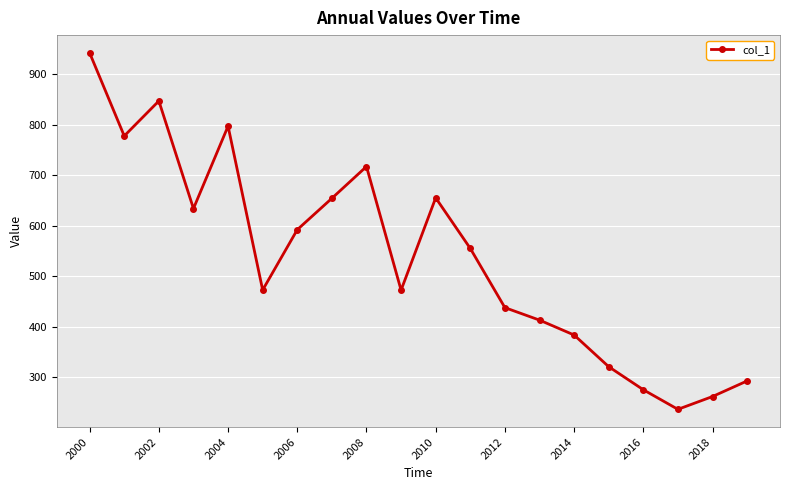

True or false: the data has more than 0 interior local peaks.

True